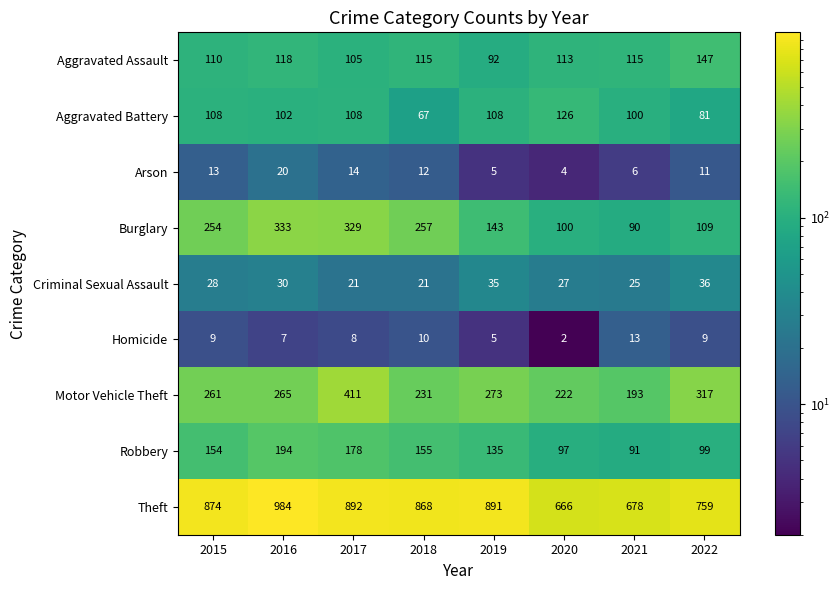

Which series has the largest range (max minus min)?

Theft